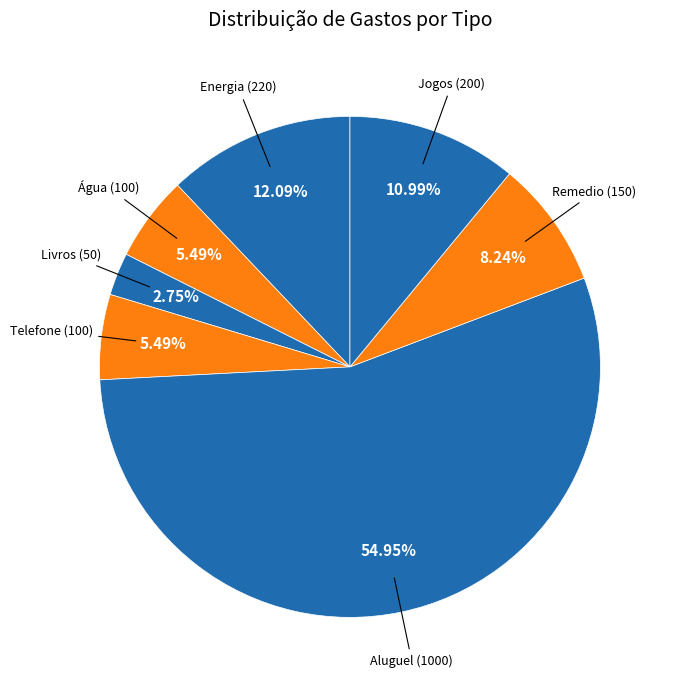

Which slice is the smallest?

Livros